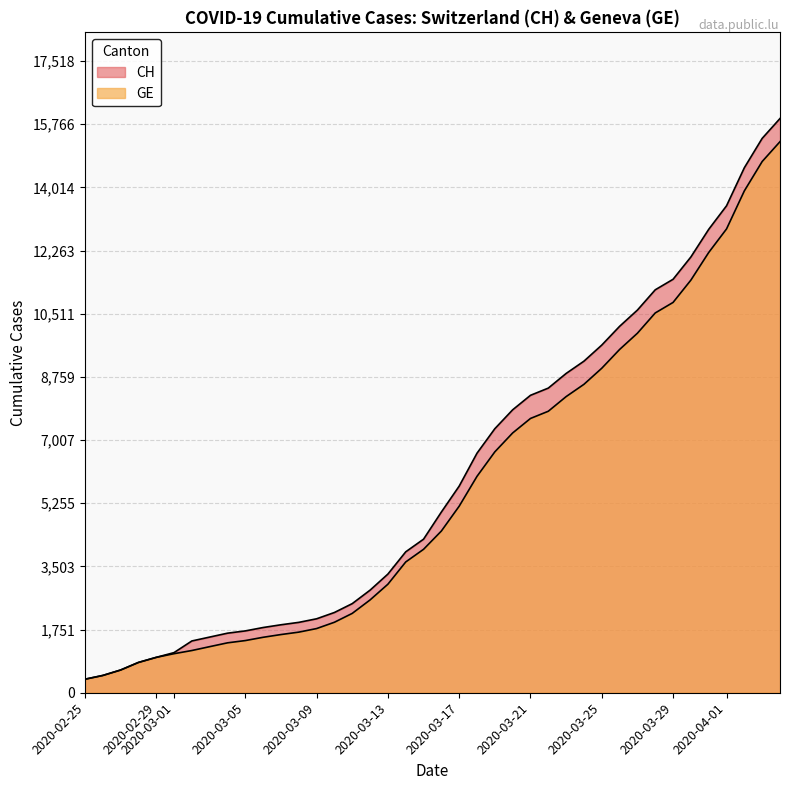

What position from the left is 2020-03-21?

26